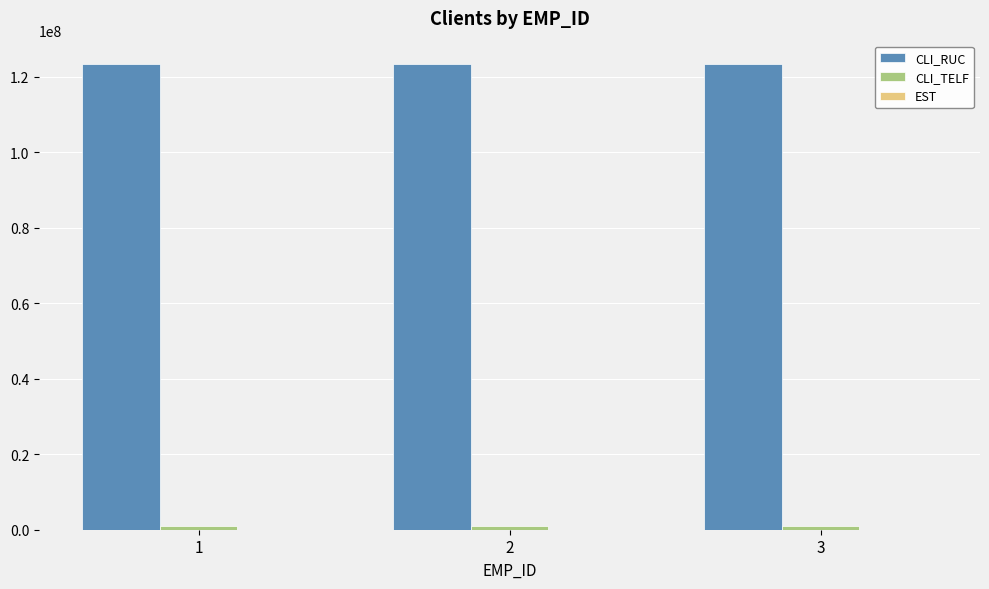

What is the average value of the CLI_RUC series?

123456789